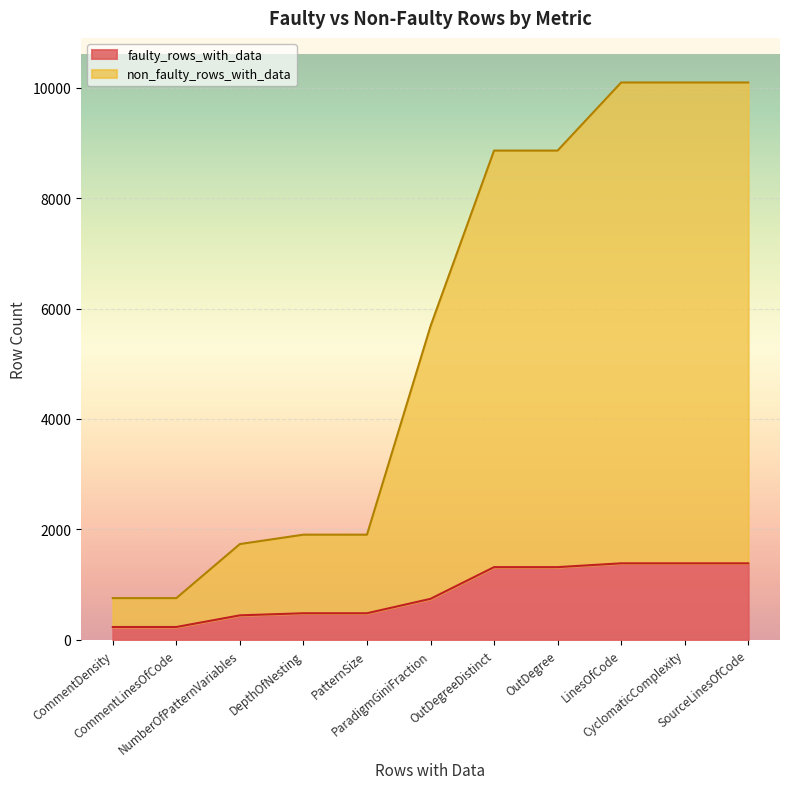

Rank the series by their average value, from highest to lowest.

non_faulty_rows_with_data, faulty_rows_with_data